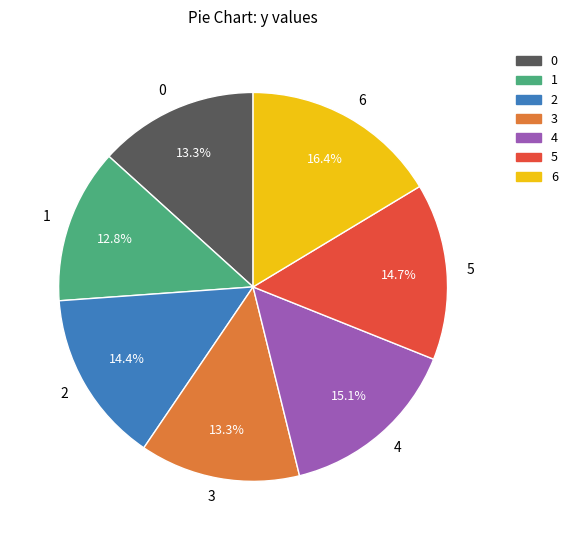

Does 4 represent more than half of the total?

No